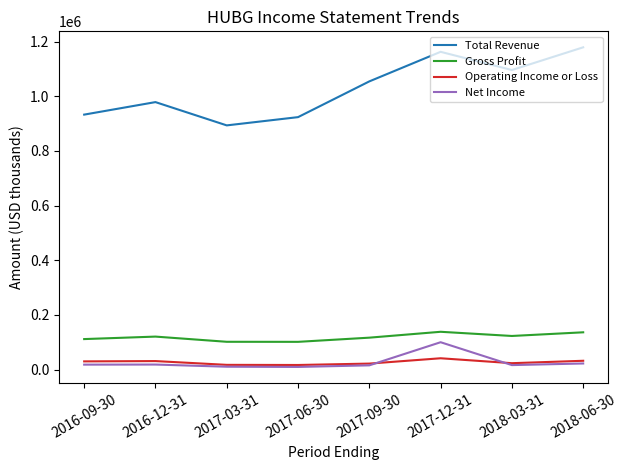

What is the greatest value displayed?

1179100